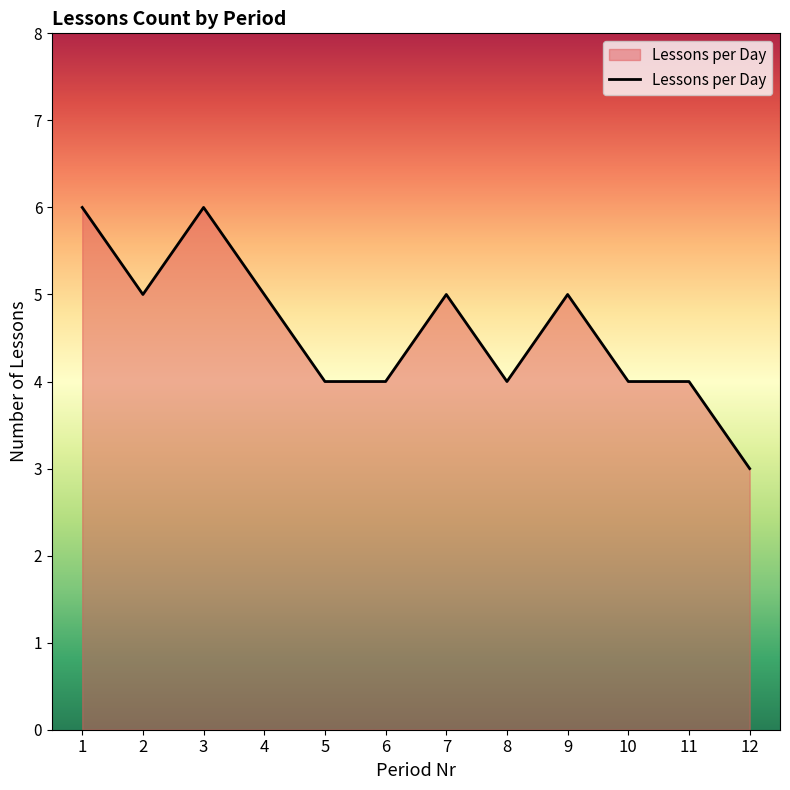

At which category does the chart reach its minimum across all series?

12